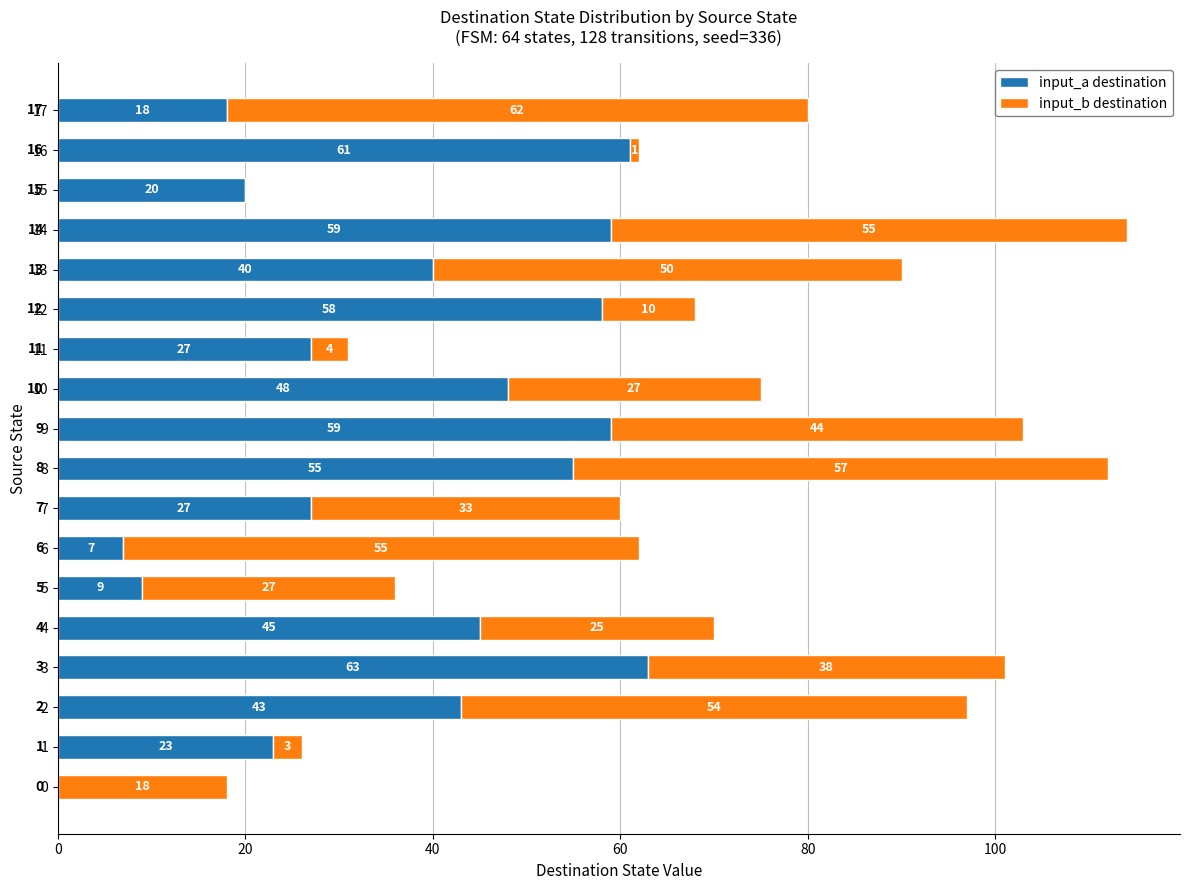

Is it true that input_a destination equals 58 at 12?

True